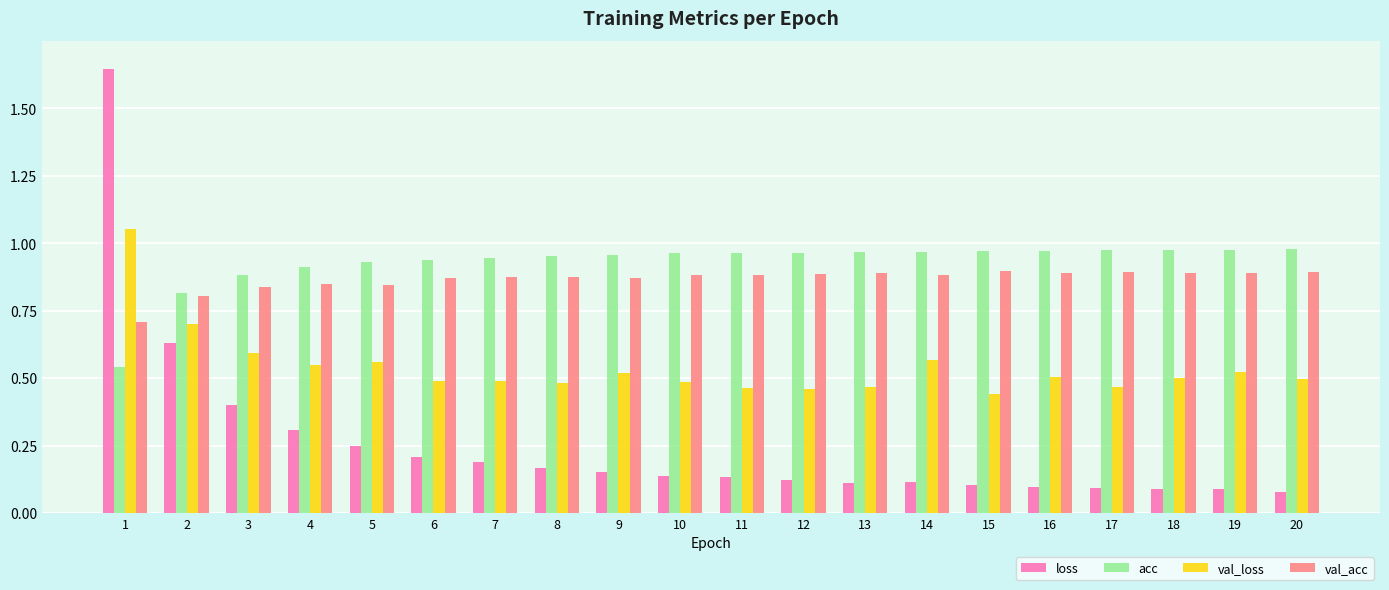

The val_acc series shows 0.8 at 2. True or false?

True